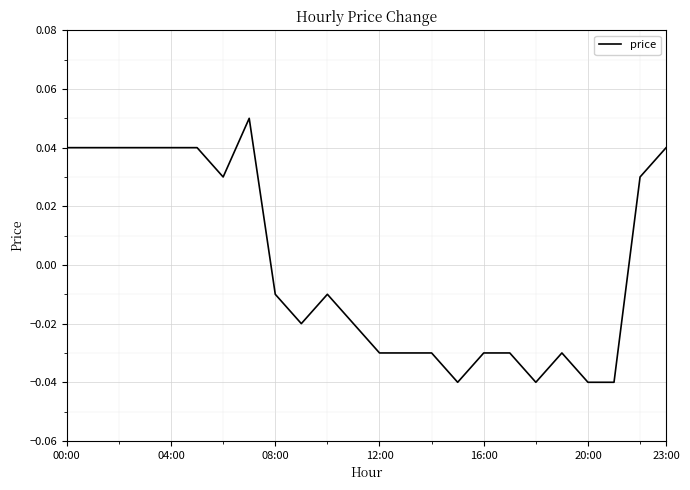

What is the difference between the maximum and second lowest values?

0.1